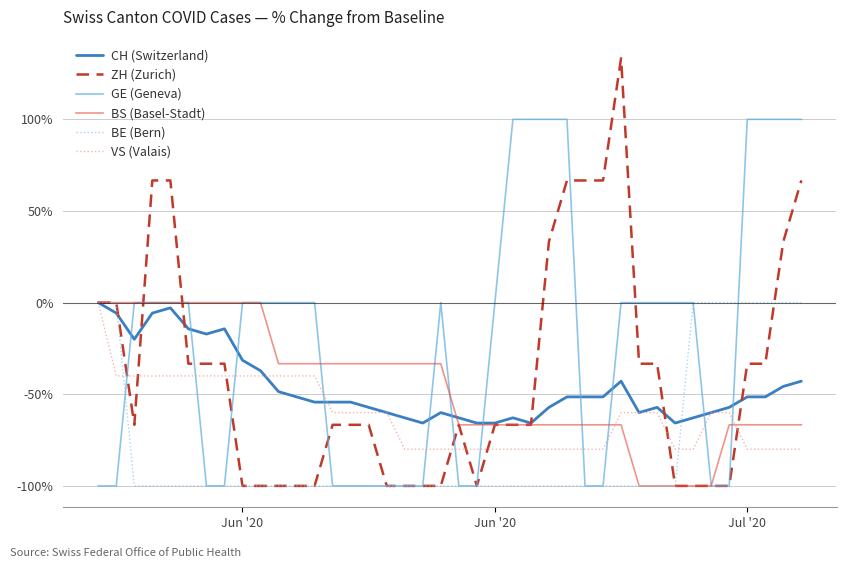

What is the difference between the second highest and minimum values in the VS (Valais) series?

40.0